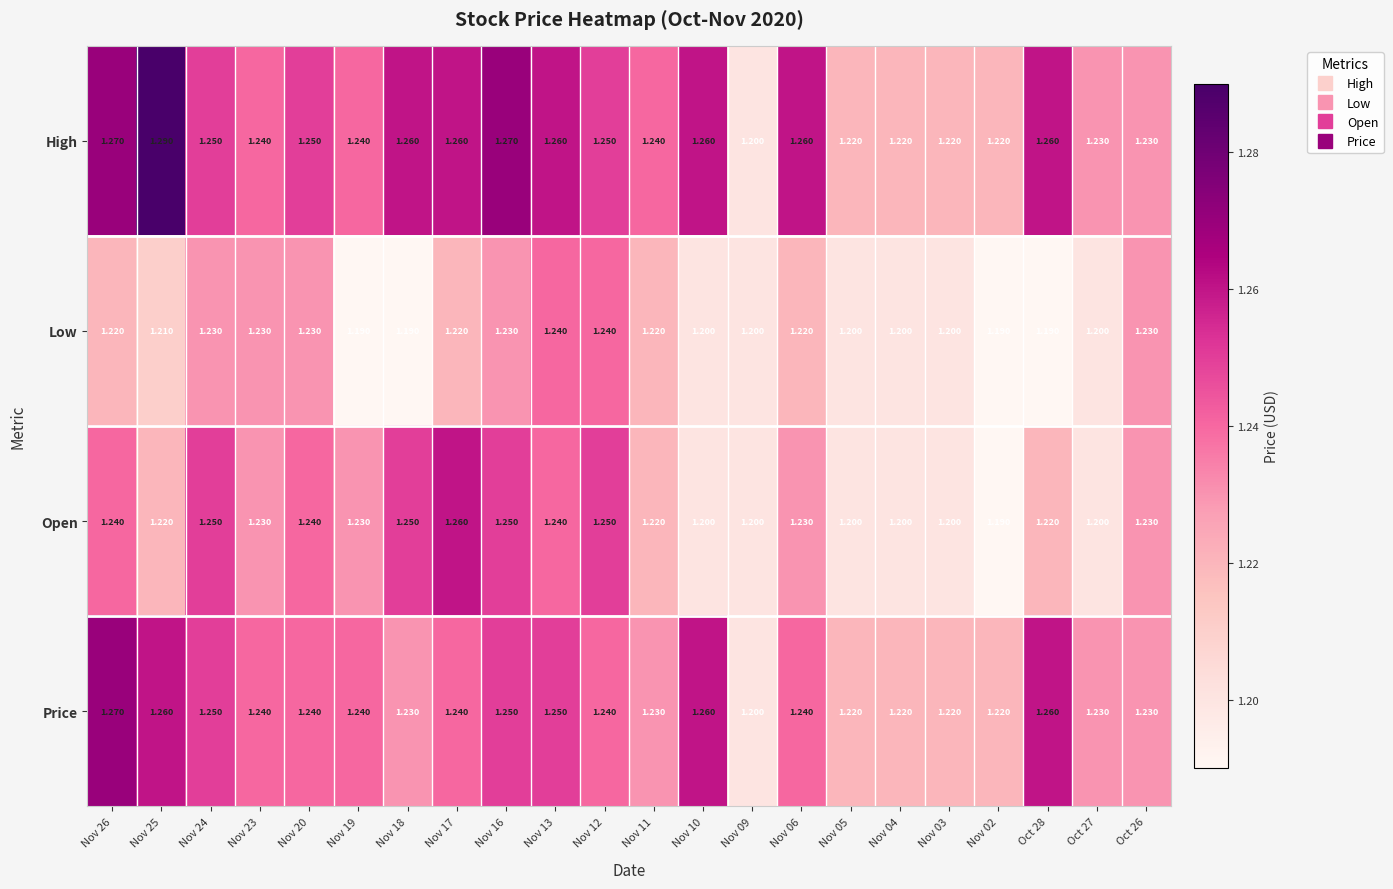

List the series in order of their overall mean, lowest first.

Low, Open, Price, High